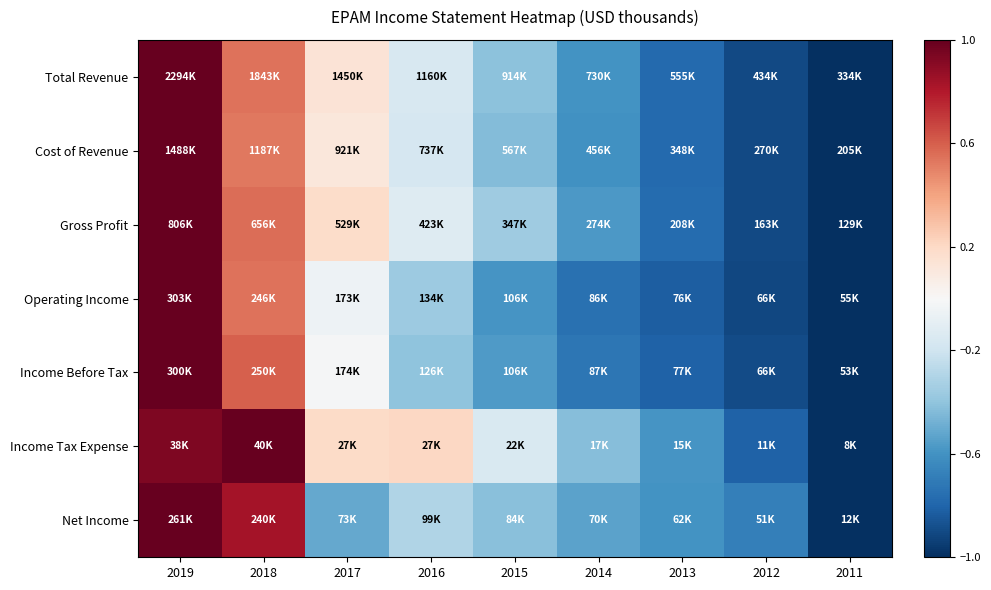

At how many categories does at least one series exceed 0?

4